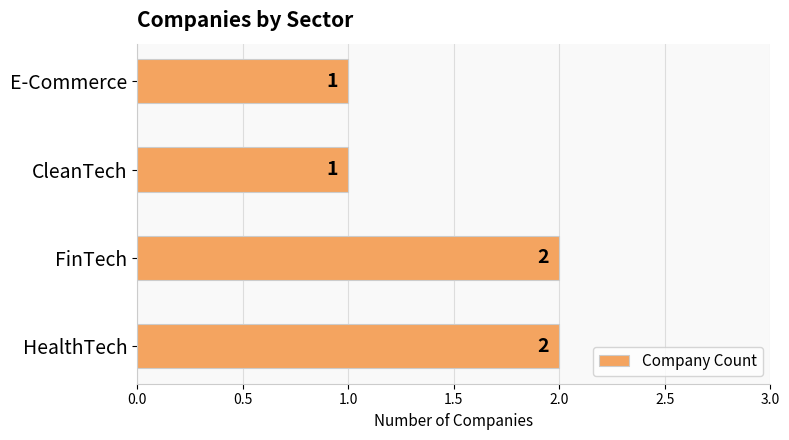

Approximately how many times larger is the value at HealthTech compared to FinTech?

1.0